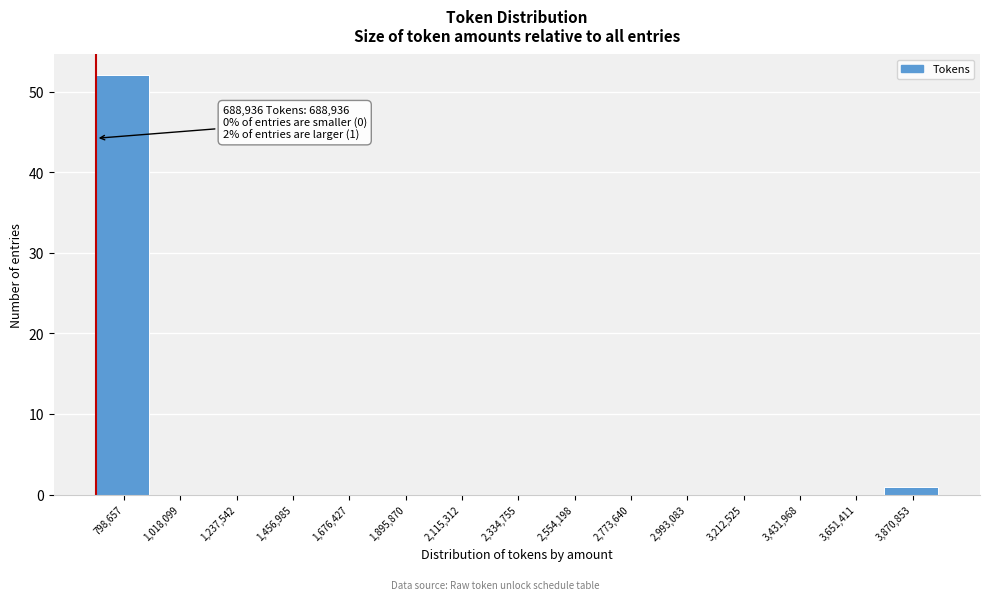

Which range on the x-axis has the tallest bar?

700000 to 900000